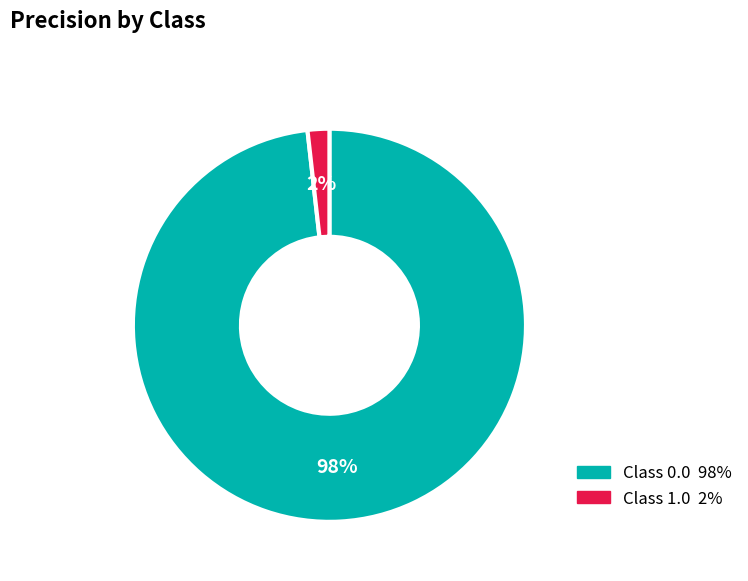

To the nearest percent, what is the difference between the largest and smallest slice percentages?

96%